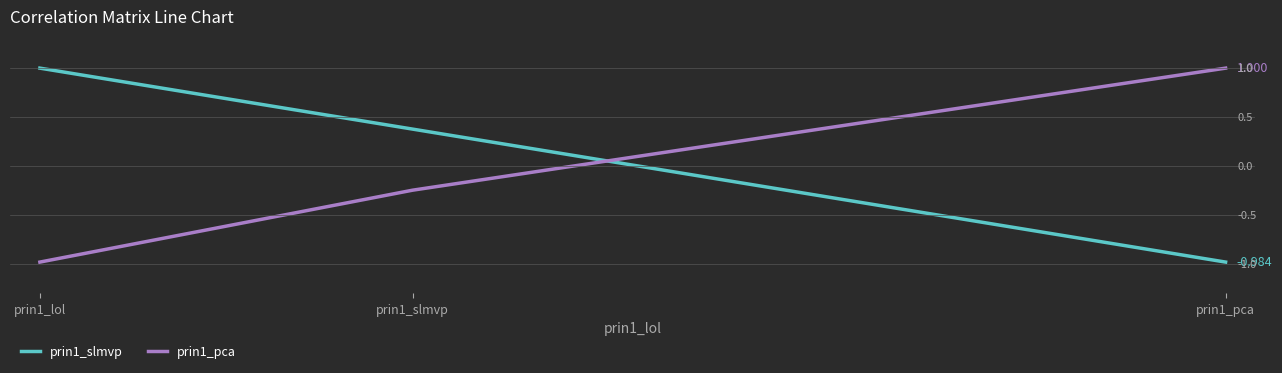

At which label is prin1_slmvp closest to 0?

prin1_slmvp